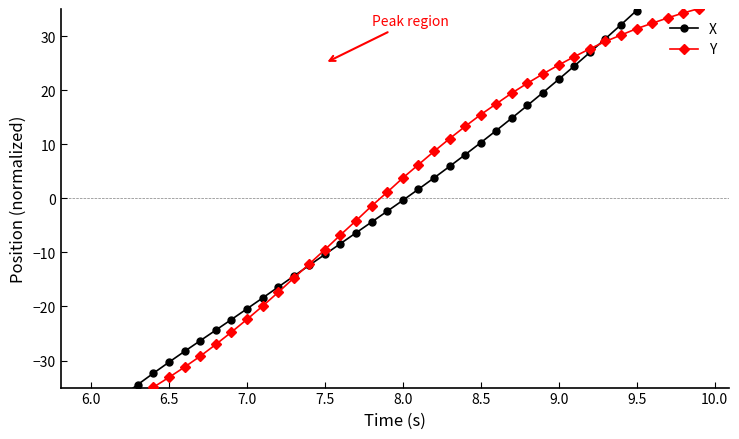

At 7.0, list the series in order from smallest to largest.

Y, X